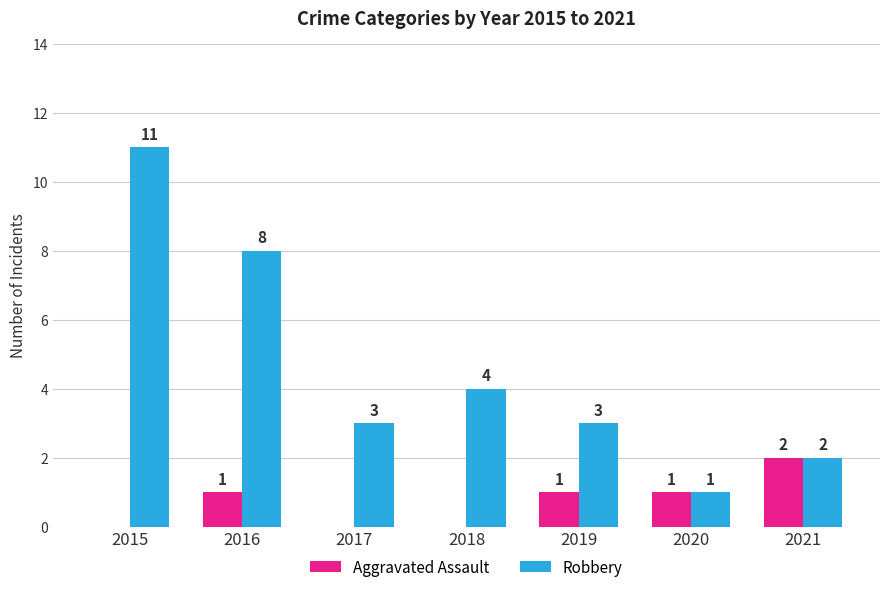

Between 2016 and 2020, which series saw the biggest shift?

Robbery